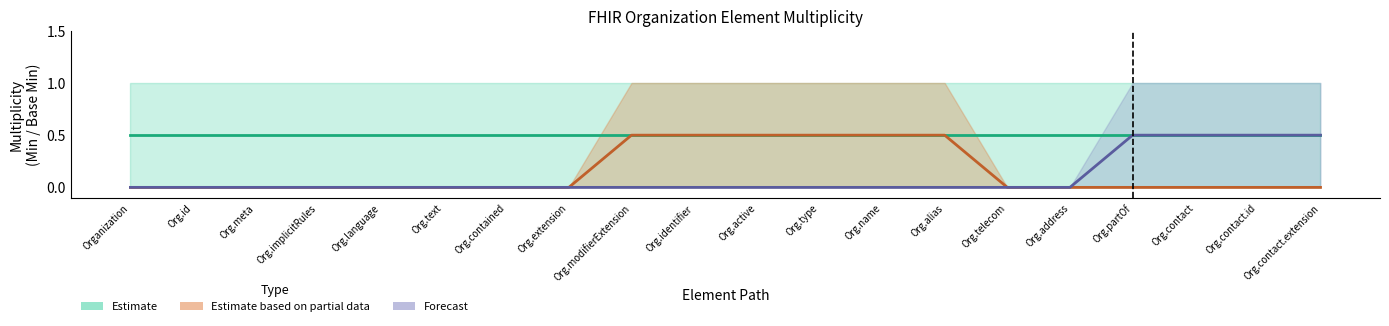

The Base Min (Partial) series shows 0.3 at Org.name. True or false?

False